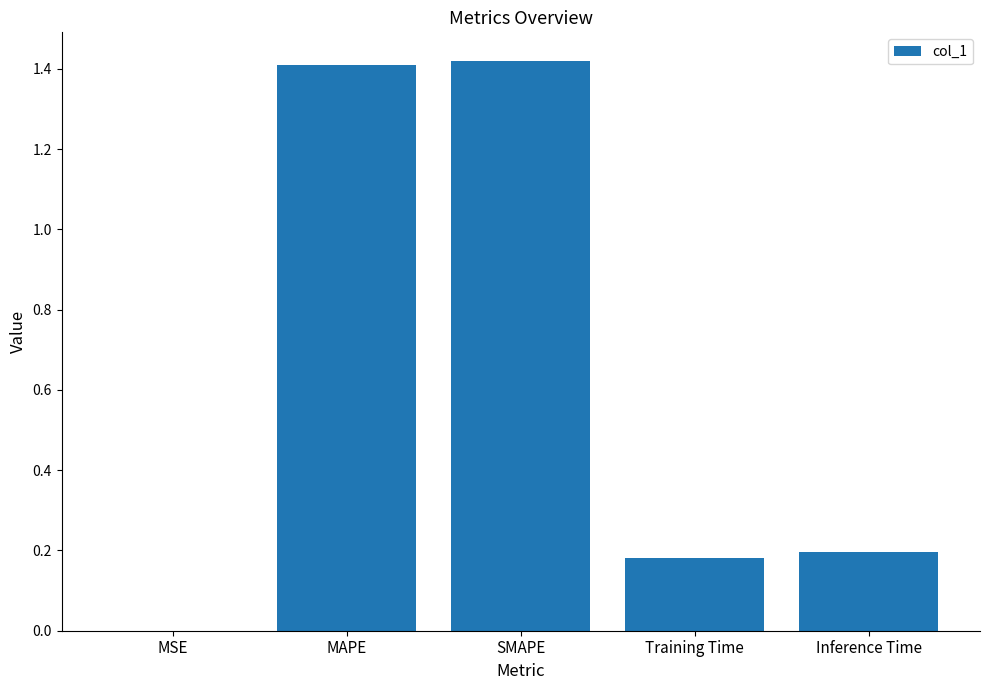

What is the sum of the values at MAPE and SMAPE?

2.8